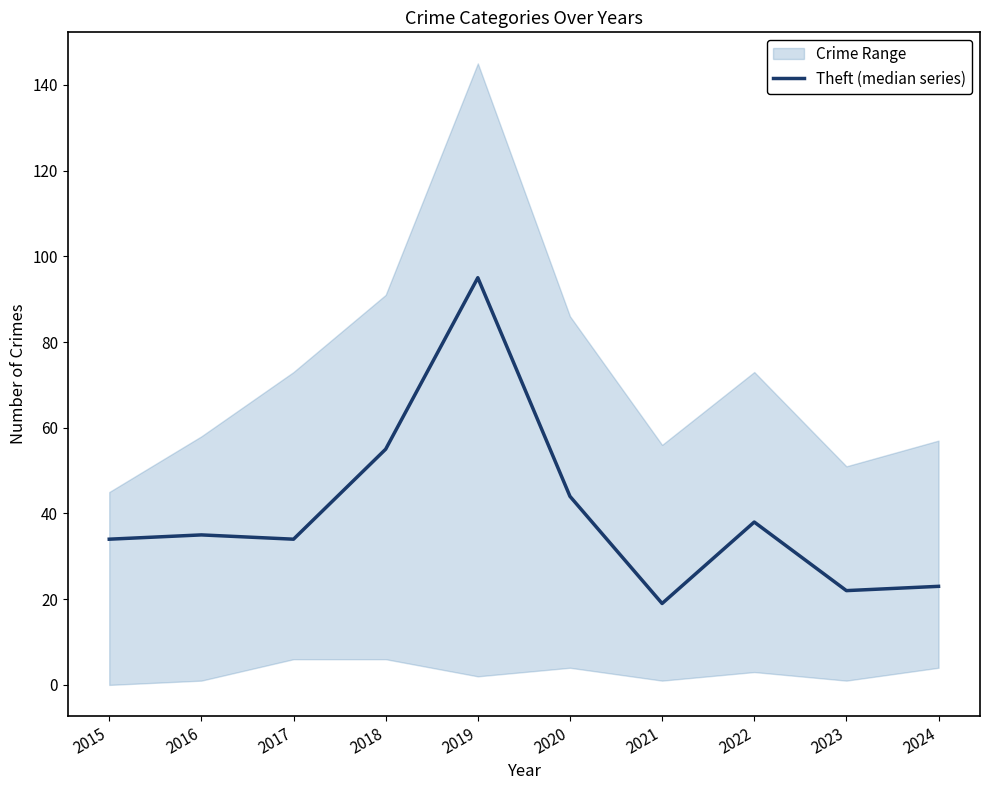

What is the maximum value shown in the chart?

95